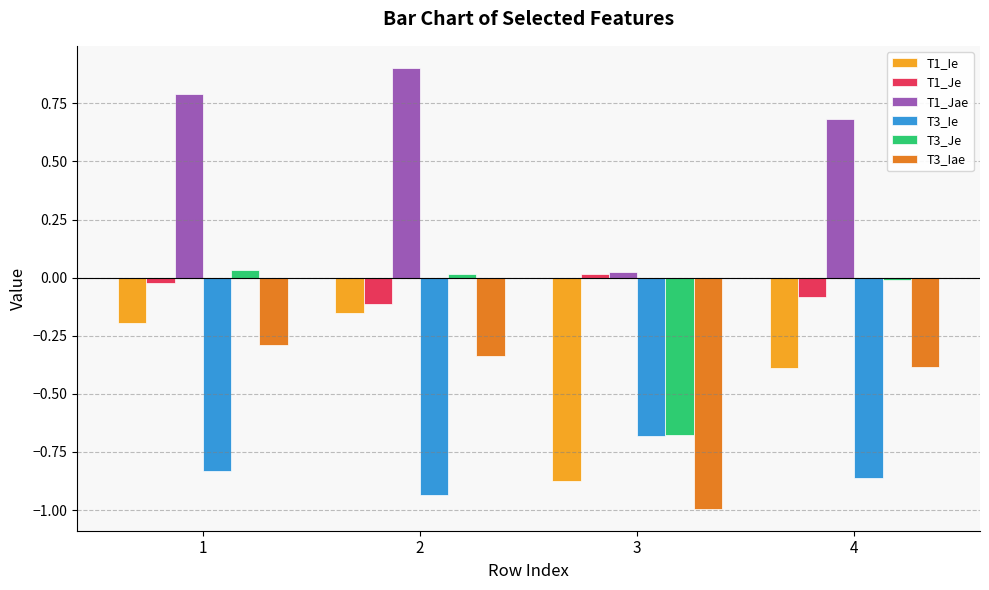

Which series has the largest range (max minus min)?

T1_Jae